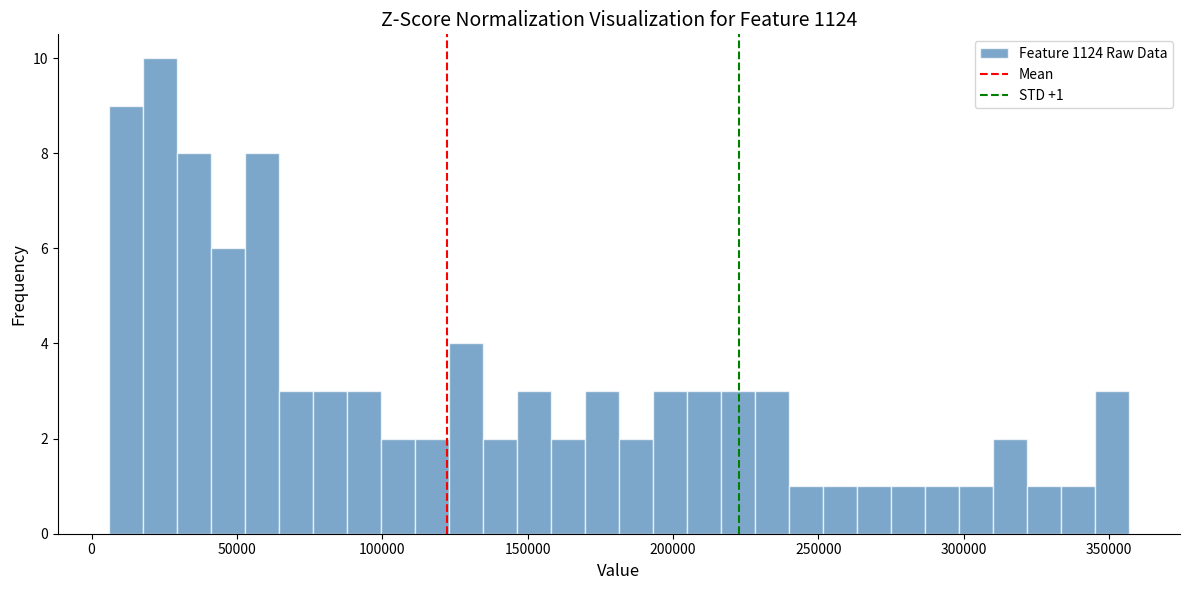

Around what value on the x-axis is the tallest bar? Give the approximate position of its centre, as read against the axis.

25000